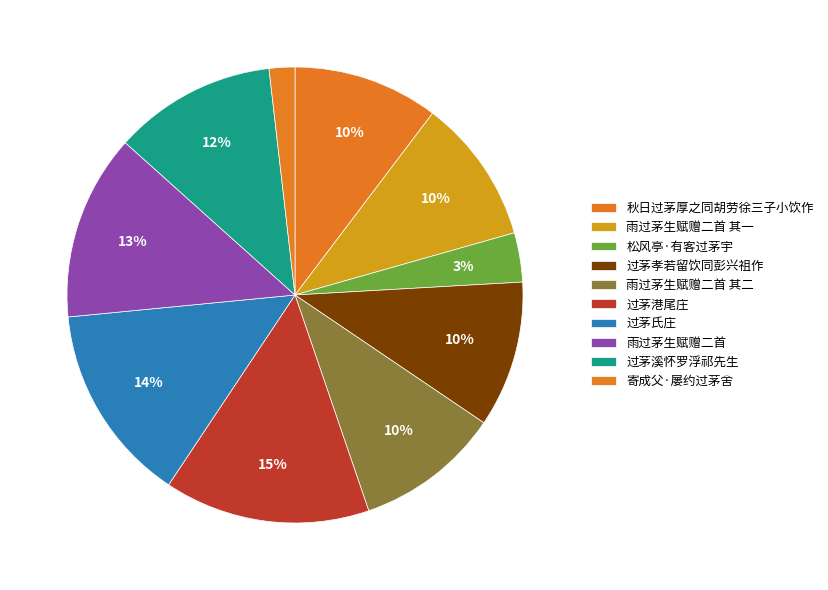

How many segments does this pie chart have?

10